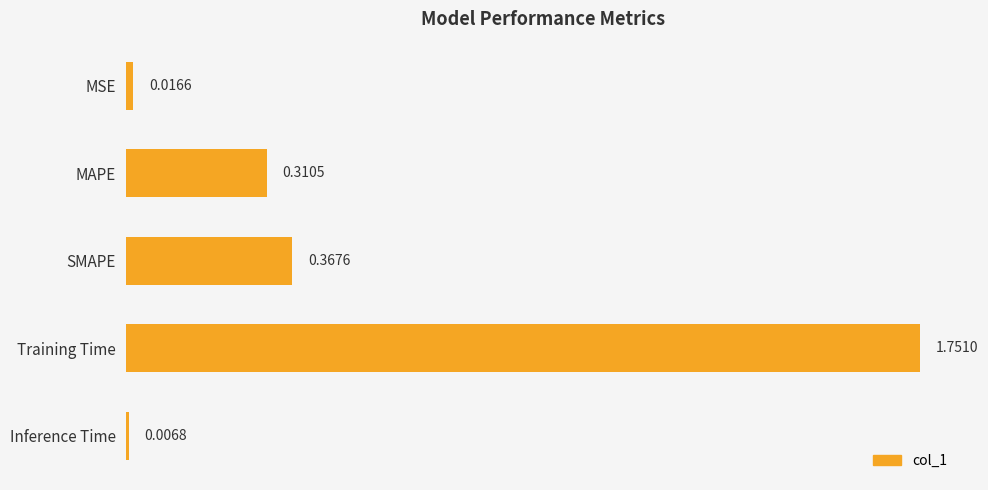

What is the average value?

0.5